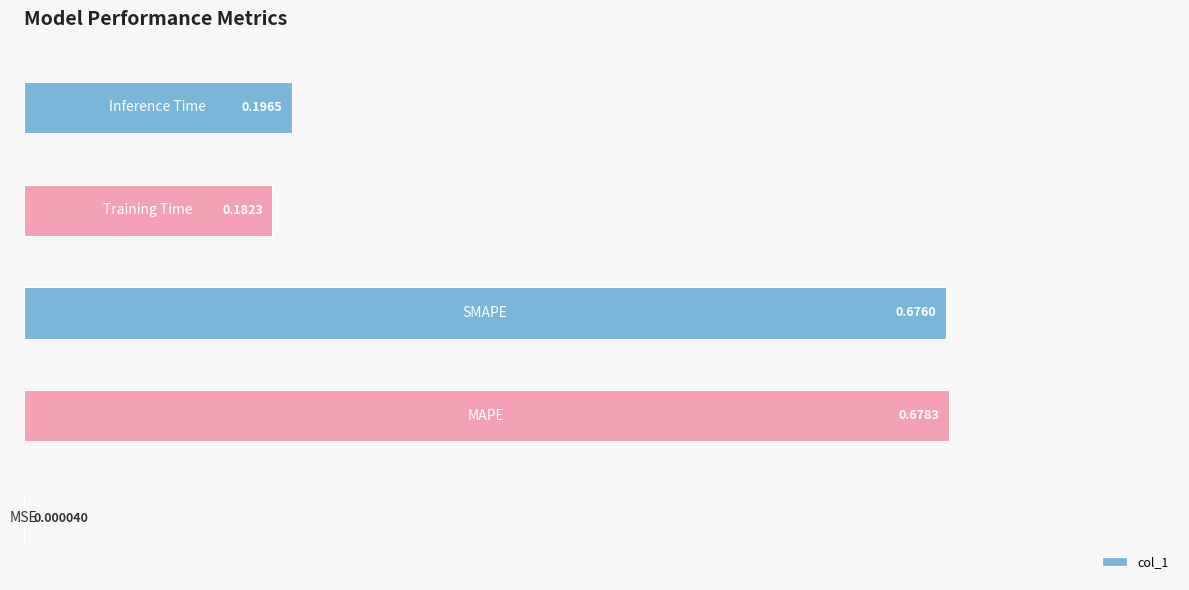

What is the sum of all values?

1.7